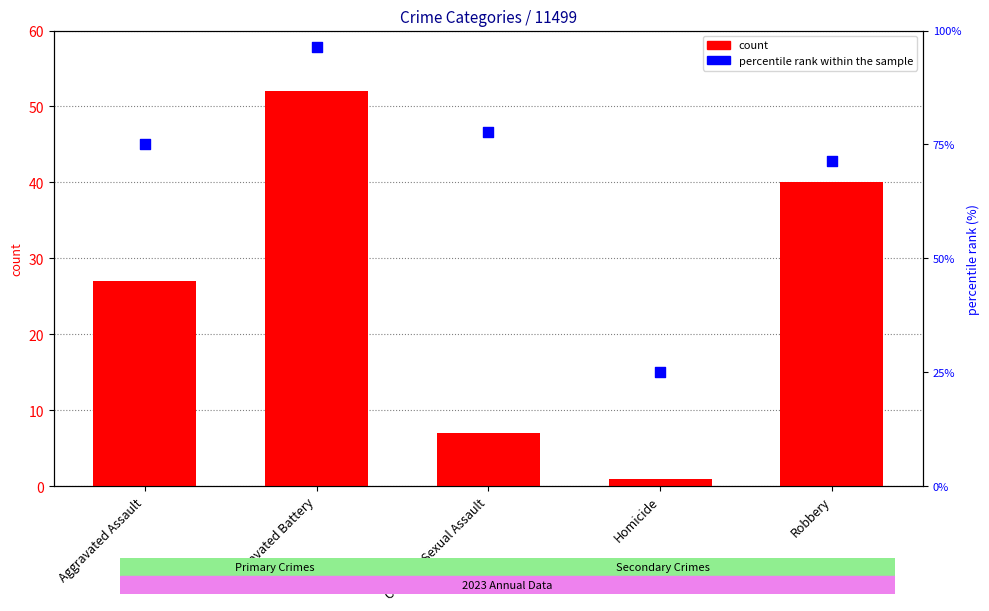

Which series has the widest spread of Y values?

percentile rank within the sample